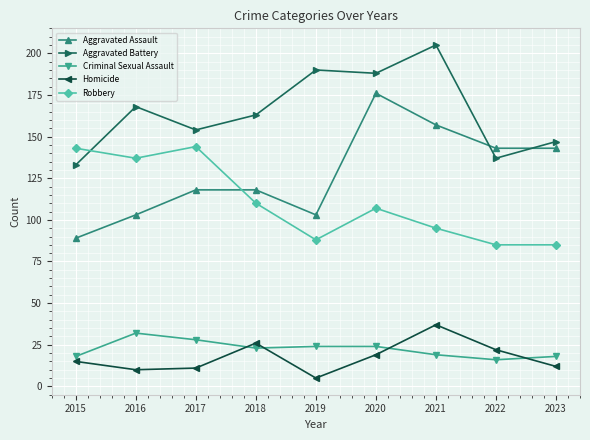

What is the difference between the second highest and minimum values in the Homicide series?

21